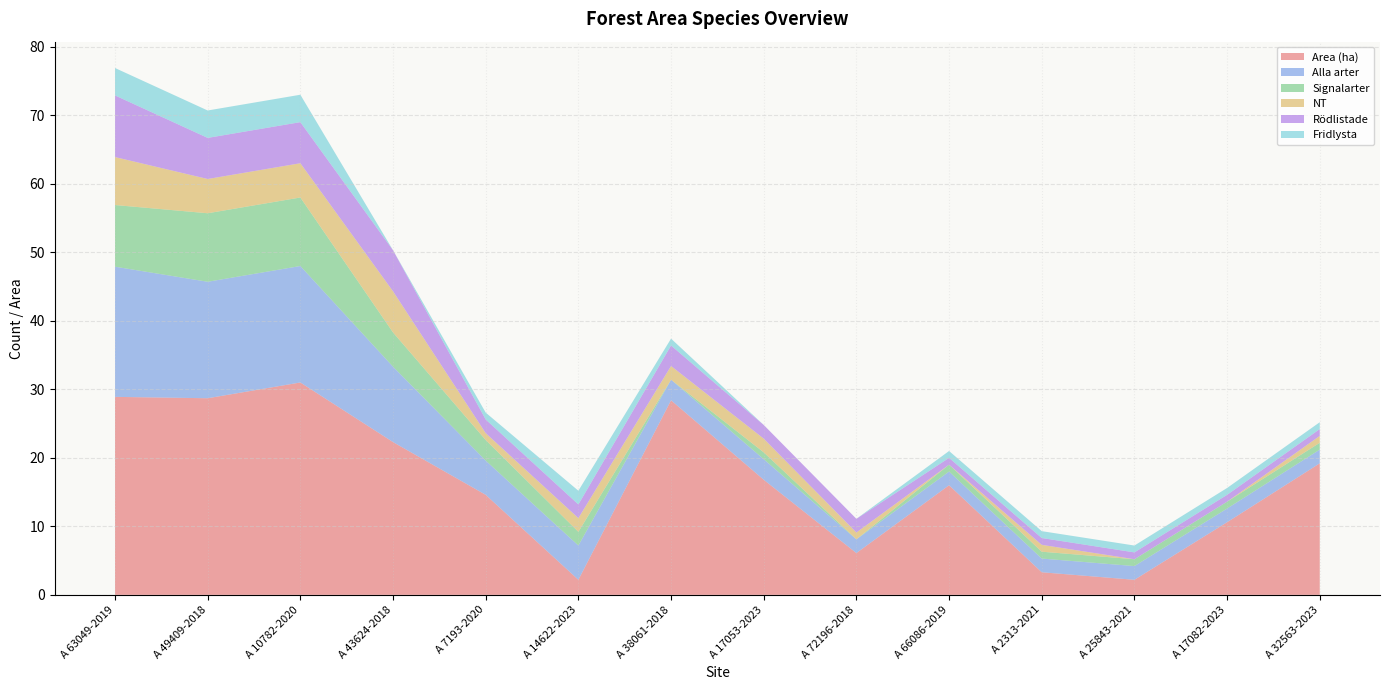

Reading left to right, what are all the values shown in this chart?

Area (ha): 28.9	28.7	31.0	22.3	14.6	2.2	28.4	16.8	6.1	16.0	3.3	2.2	10.6	19.2
Alla arter: 19.0	17.0	17.0	11.0	5.0	5.0	3.0	3.0	2.0	2.0	2.0	2.0	2.0	2.0
Signalarter: 9.0	10.0	10.0	5.0	3.0	2.0	0.0	1.0	0.0	1.0	1.0	1.0	1.0	1.0
NT: 7.0	5.0	5.0	6.0	1.0	2.0	2.0	2.0	1.0	0.0	1.0	0.0	0.0	1.0
Rödlistade: 9.0	6.0	6.0	6.0	2.0	2.0	3.0	2.0	2.0	1.0	1.0	1.0	1.0	1.0
Fridlysta: 4.0	4.0	4.0	0.0	1.0	2.0	1.0	0.0	0.0	1.0	1.0	1.0	1.0	1.0